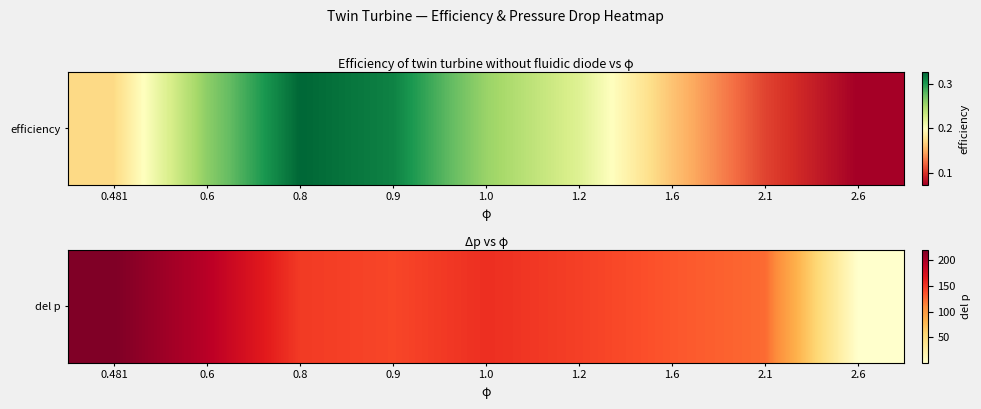

What is the approximate value at 0.6?

193.5